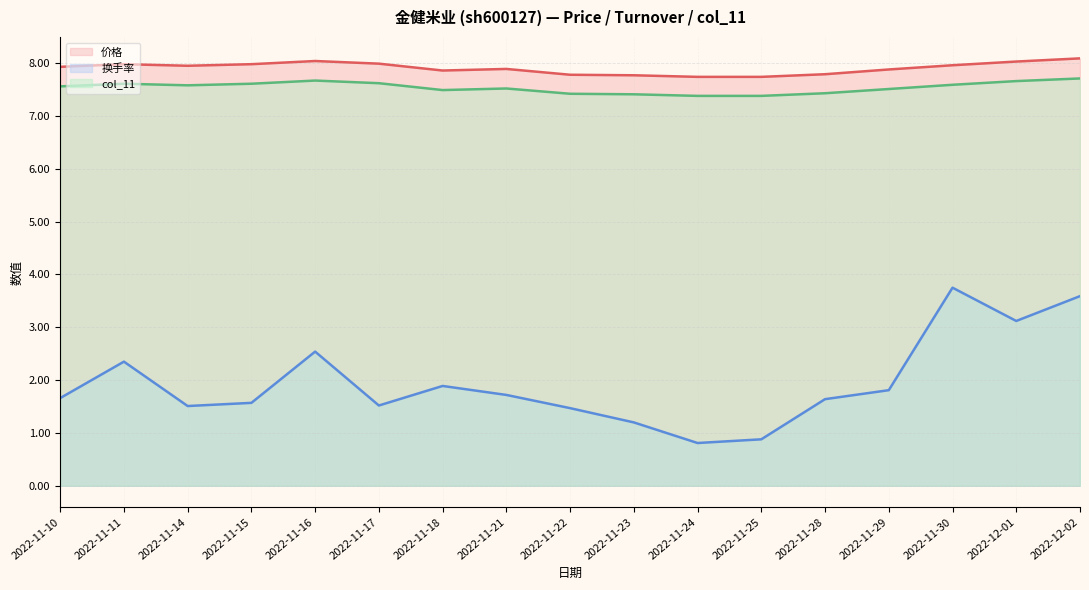

What is the difference between the 换手率 values at 2022-11-21 and 2022-11-30?

2.0